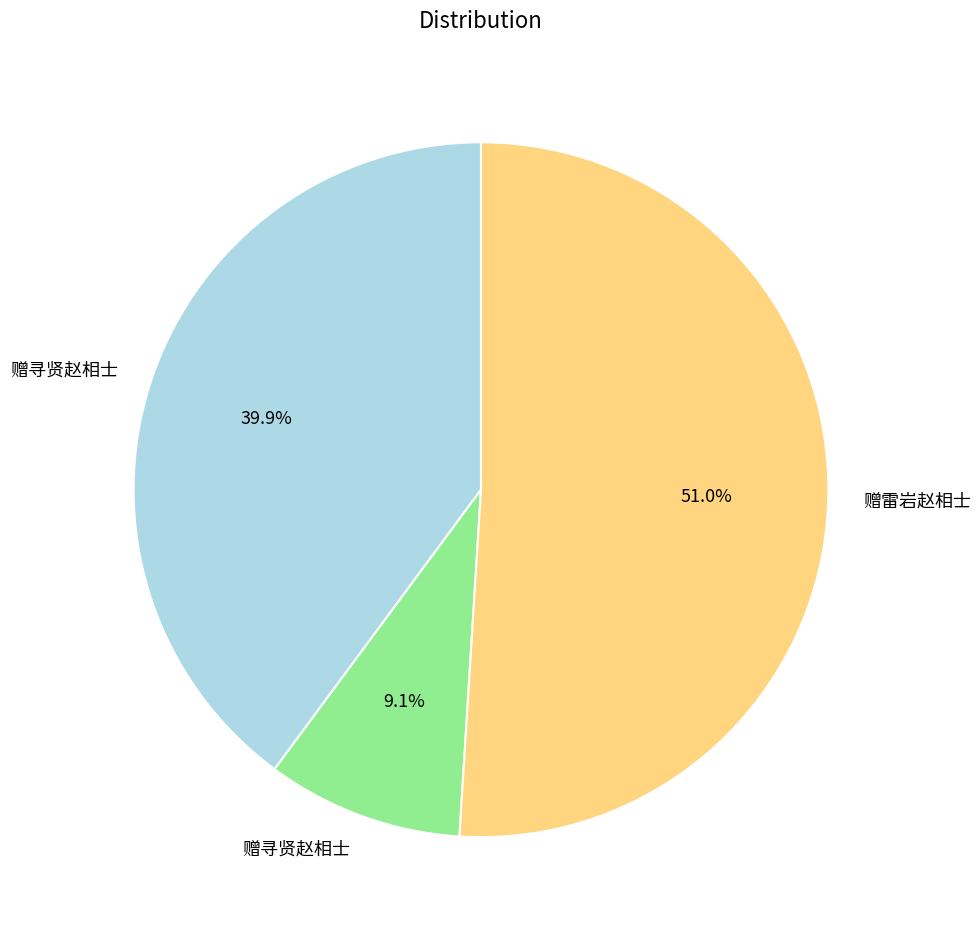

Does any single category account for the majority?

Yes